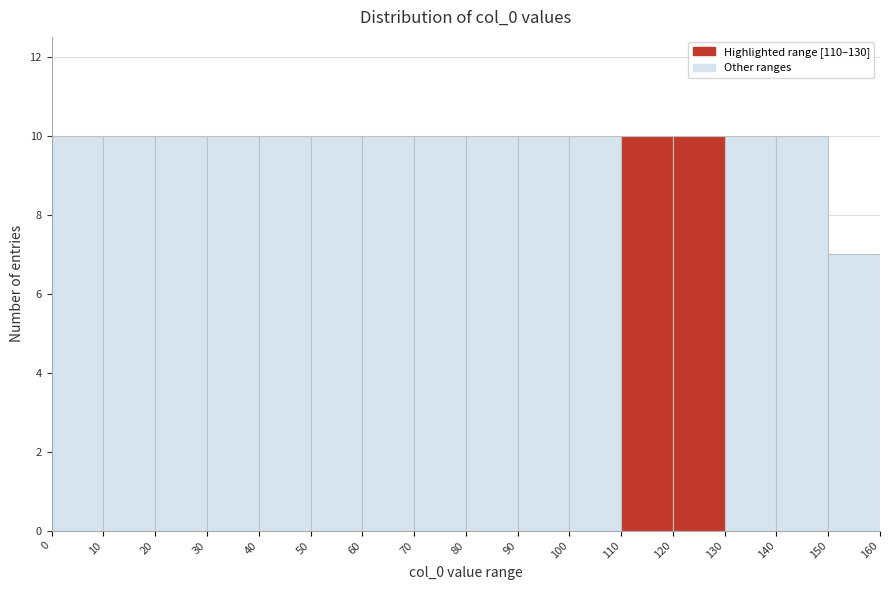

Reading left to right, list every bar in this chart as the range it spans on the x-axis followed by its height. The values are not printed on the chart, so give them approximately, as read against the axis.

0 to 10: 10
10 to 20: 10
20 to 30: 10
30 to 40: 10
40 to 50: 10
50 to 60: 10
60 to 70: 10
70 to 80: 10
80 to 90: 10
90 to 100: 10
100 to 110: 10
110 to 120: 10
120 to 130: 10
130 to 140: 10
140 to 150: 10
150 to 160: 7